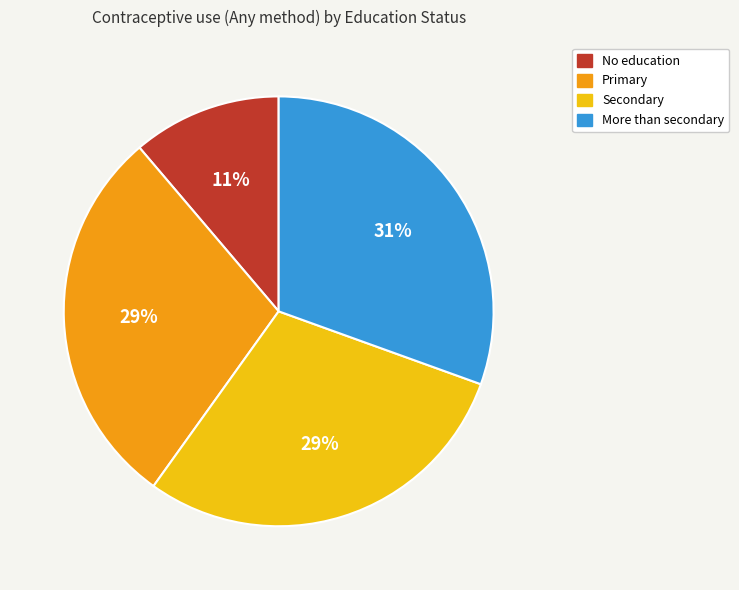

Approximately how many times larger is the value at No education compared to More than secondary?

0.4